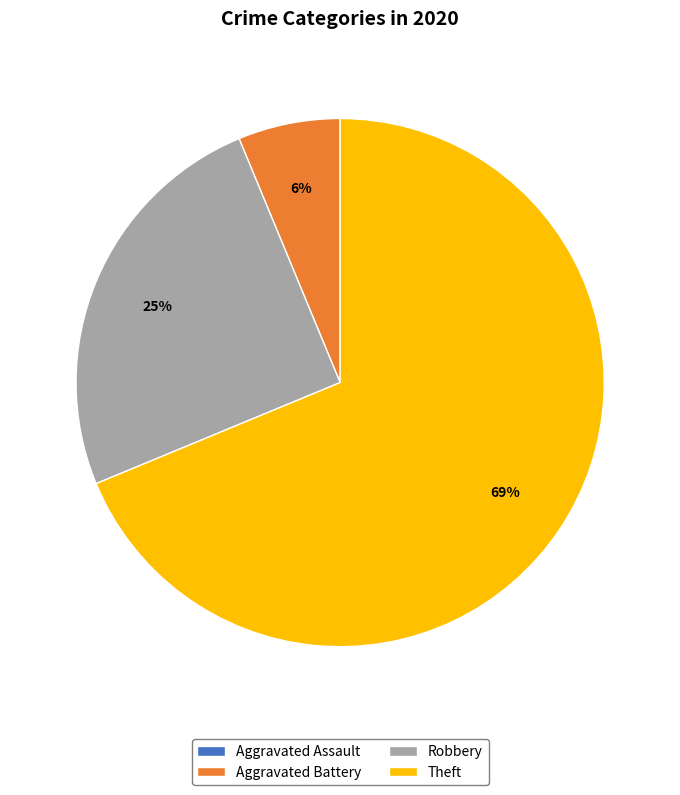

To the nearest percent, what is the combined percentage of Theft and Robbery?

94%